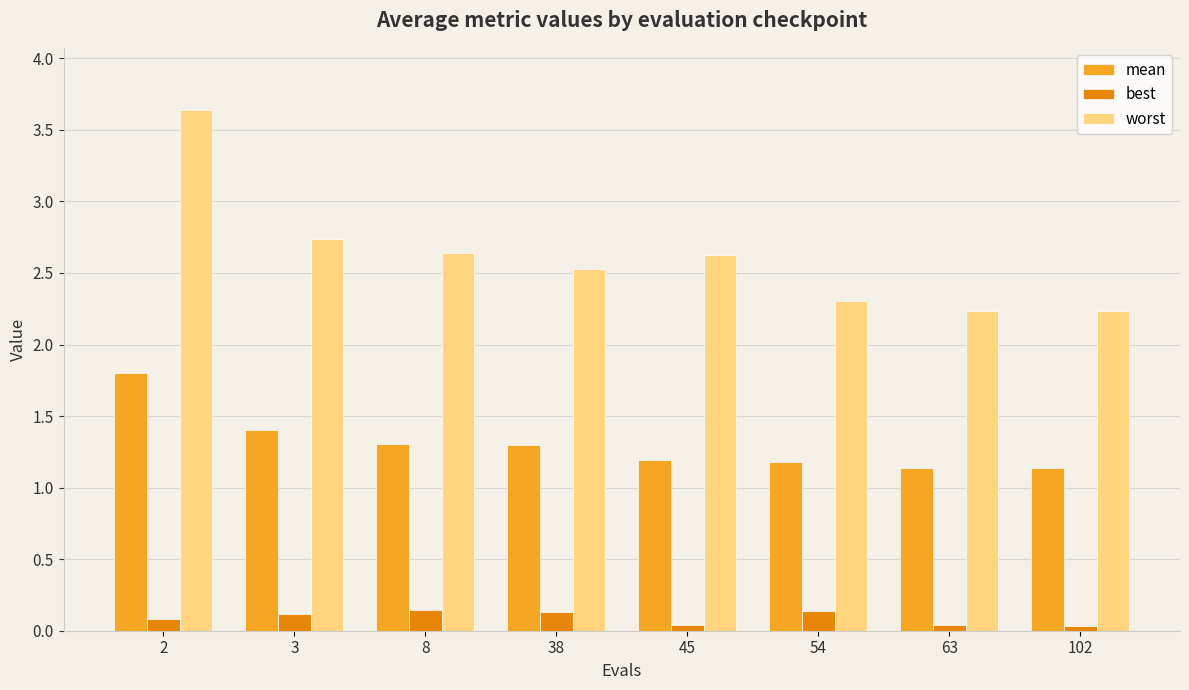

What are all the series names shown in the legend?

mean, best, worst